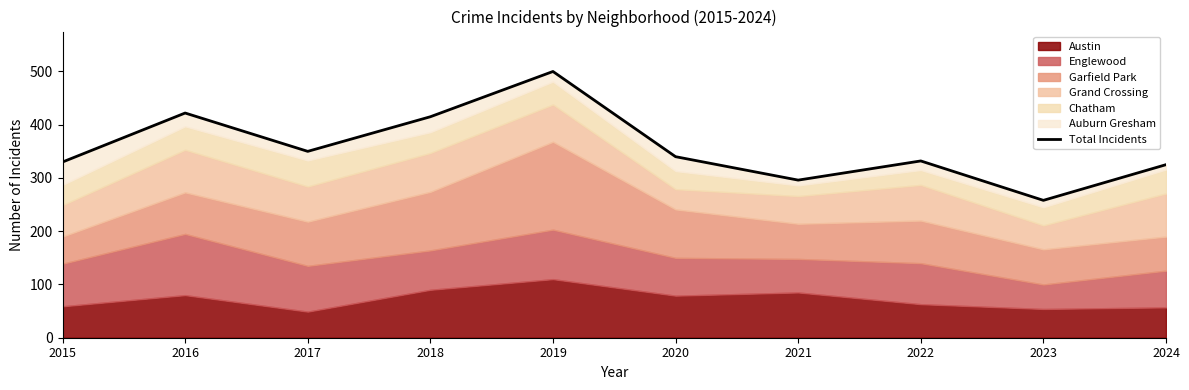

What is the average value?

357